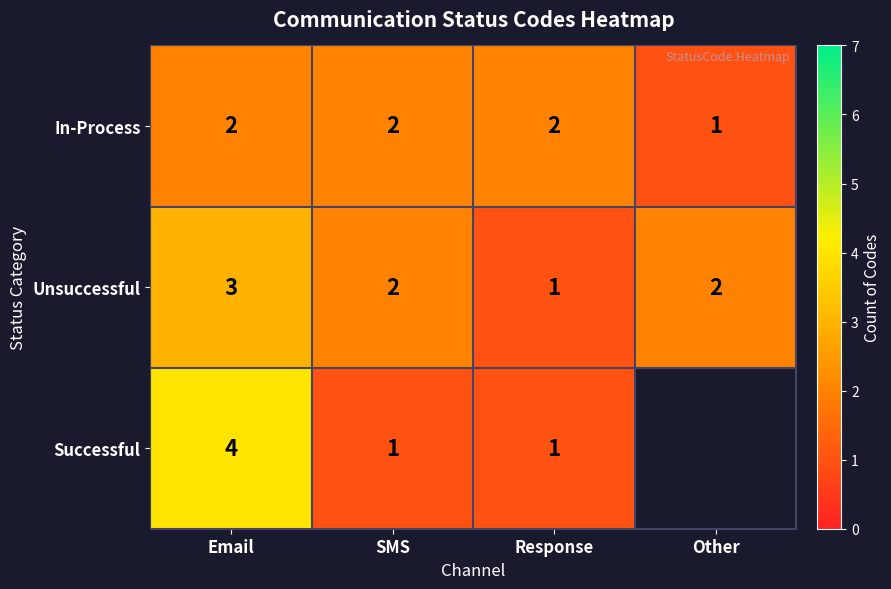

The Unsuccessful series shows 2 at SMS. True or false?

True